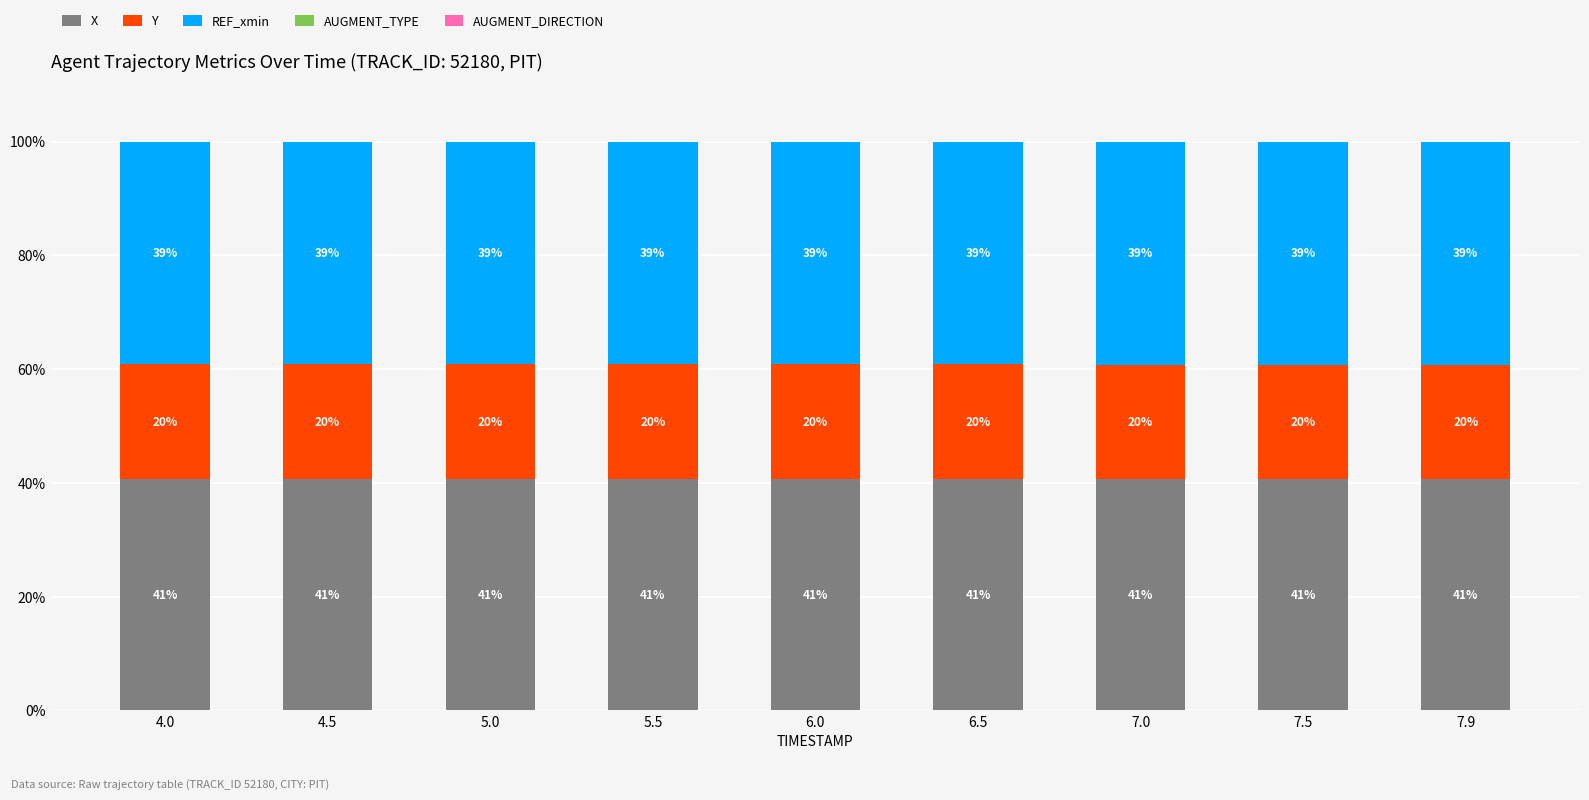

How many bars are there in total?

9